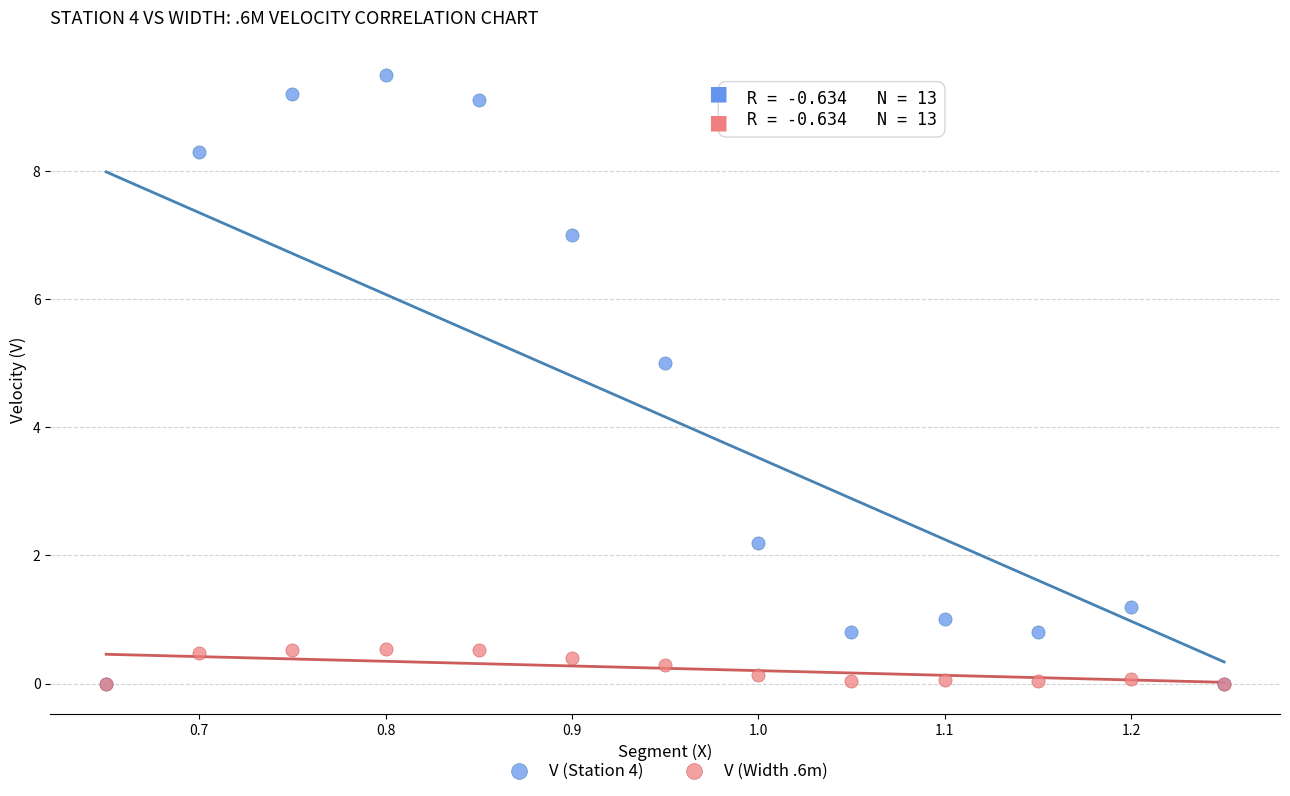

In the V (Station 4) series, what Y value is closest to 4?

5.0